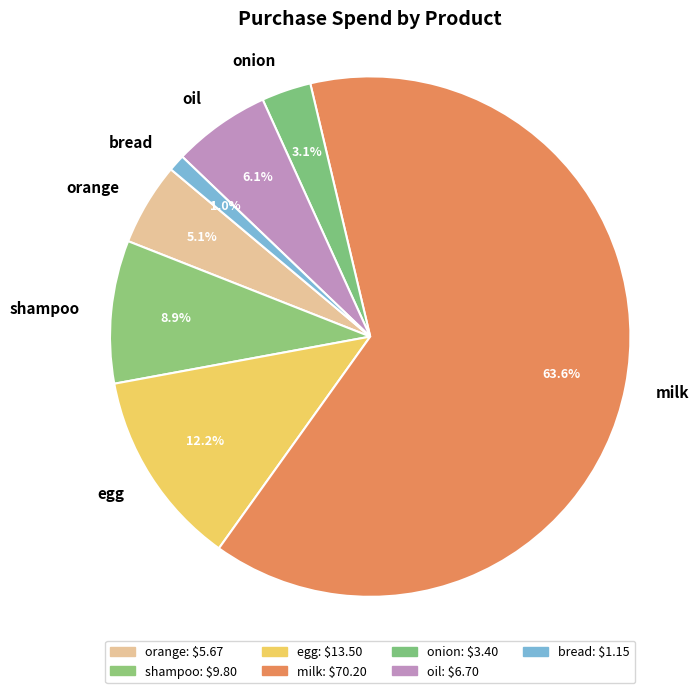

Combined, what portion of the pie is shampoo and orange?

14.0%